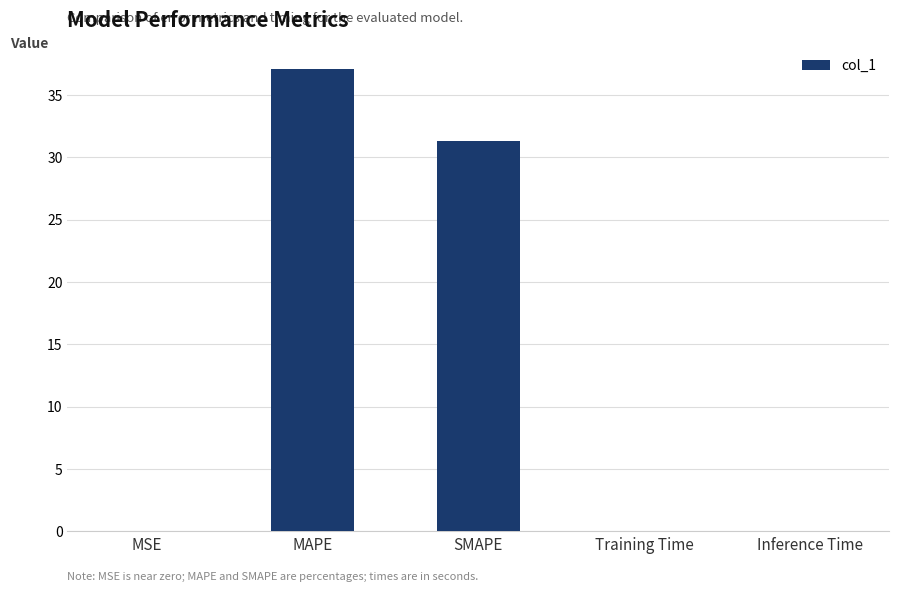

What is the approximate value at SMAPE?

31.3